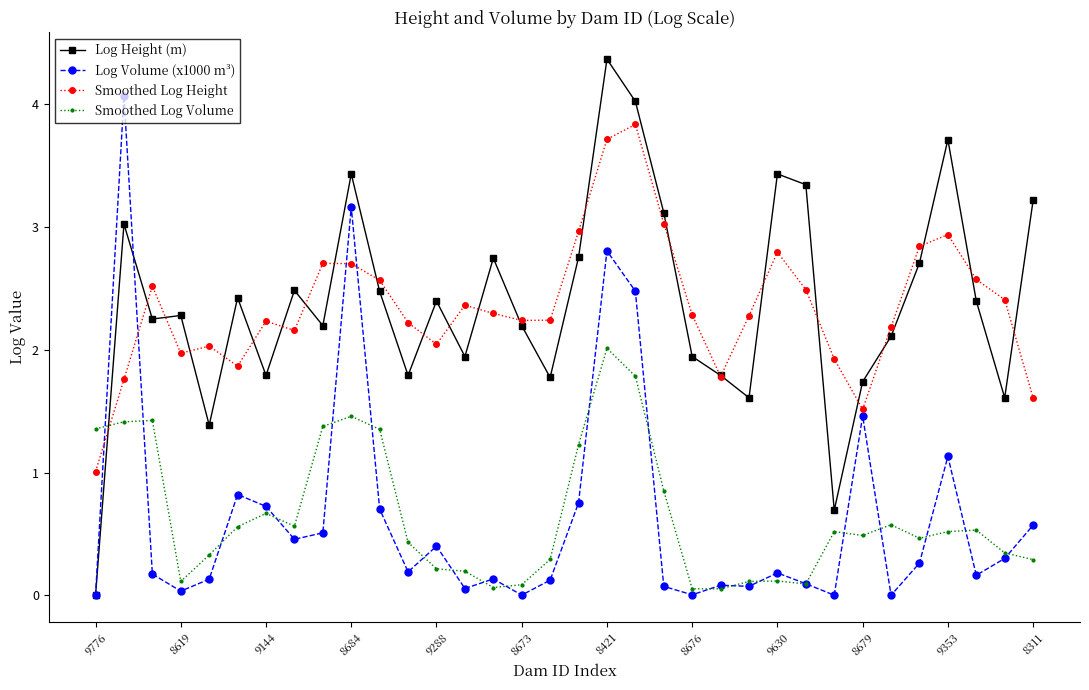

How many lines are shown in the chart?

4